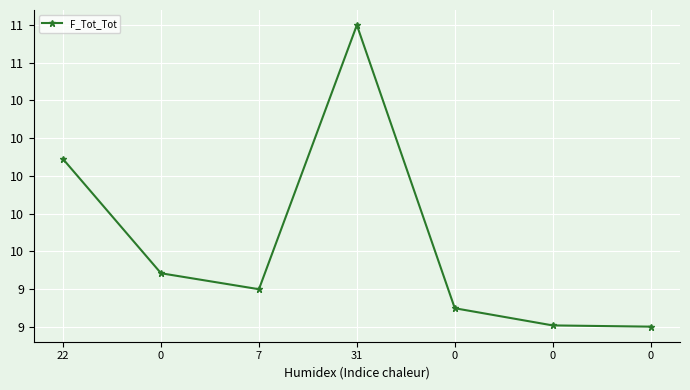

Is this an area chart (filled region under the line)?

No